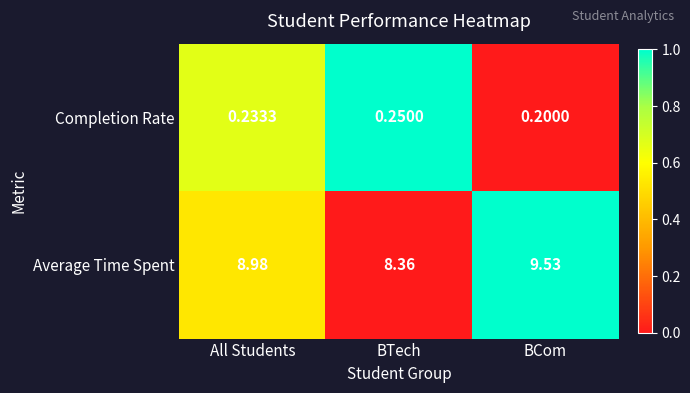

Rank the categories by Average Time Spent value from highest to lowest.

BCom, All Students, BTech